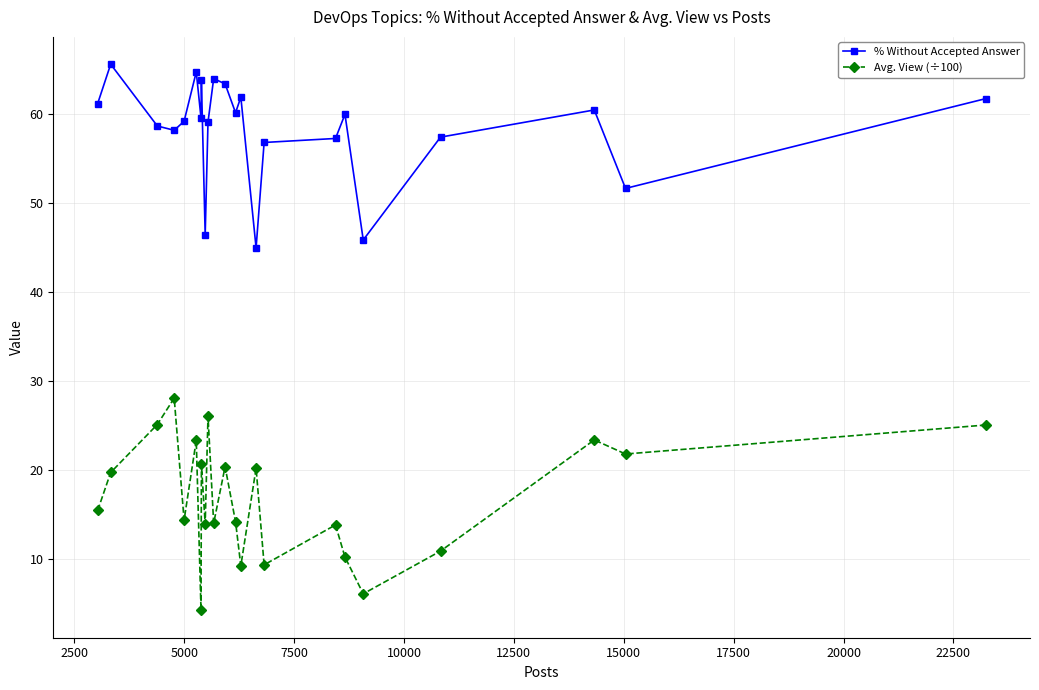

In Avg. View (÷100), how many points are lower than both neighbors (excluding endpoints)?

8